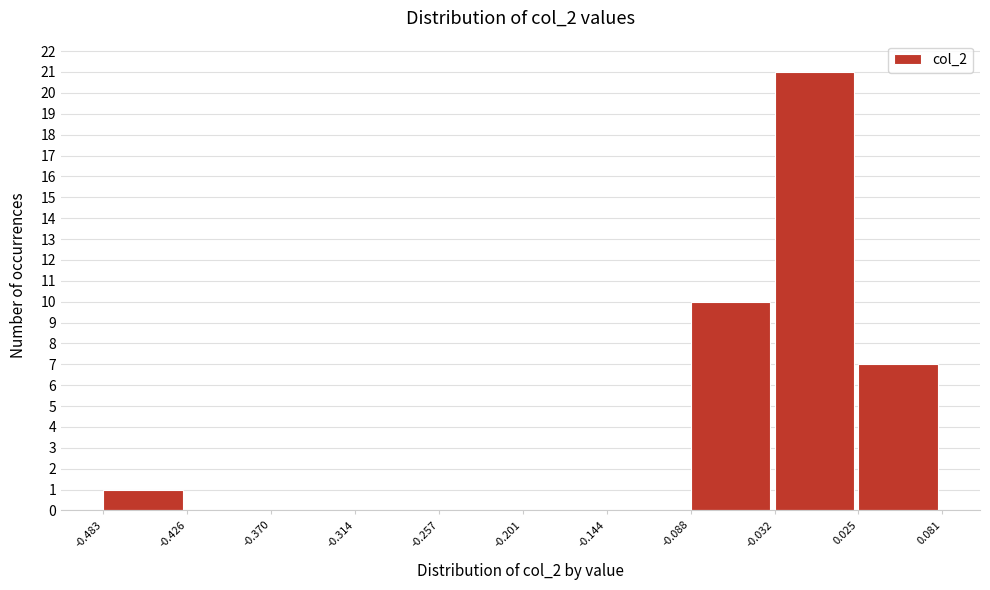

Reading left to right, transcribe this chart: for each bar, give the range it covers on the x-axis and its height. The values are not printed on the chart, so give them approximately, as read against the axis.

-0.483 to -0.426: 1
-0.426 to -0.370: 0
-0.370 to -0.314: 0
-0.314 to -0.257: 0
-0.257 to -0.201: 0
-0.201 to -0.144: 0
-0.144 to -0.088: 0
-0.088 to -0.032: 10
-0.032 to 0.025: 21
0.025 to 0.081: 7